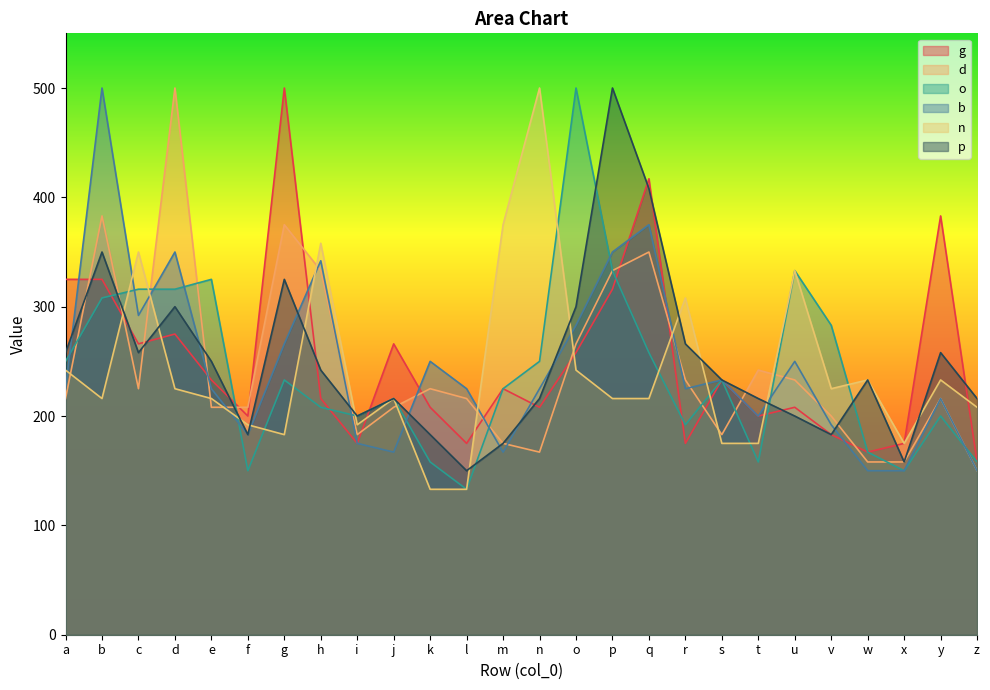

Which series ends up on top after the final intersection of o and b?

o